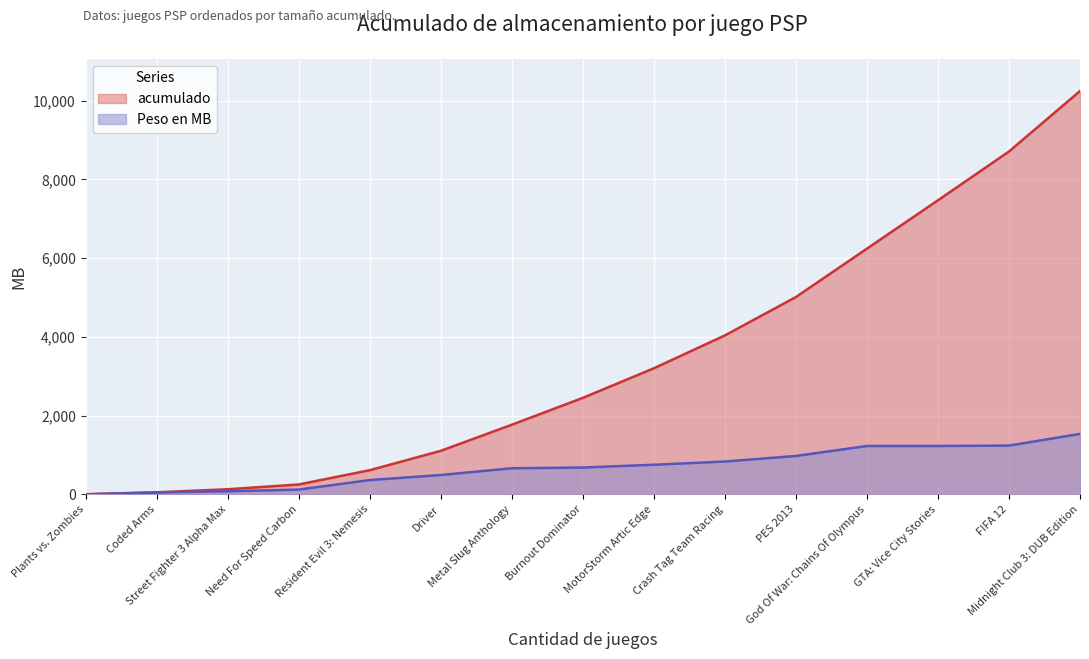

True or false: acumulado and Peso en MB cross at least once.

False